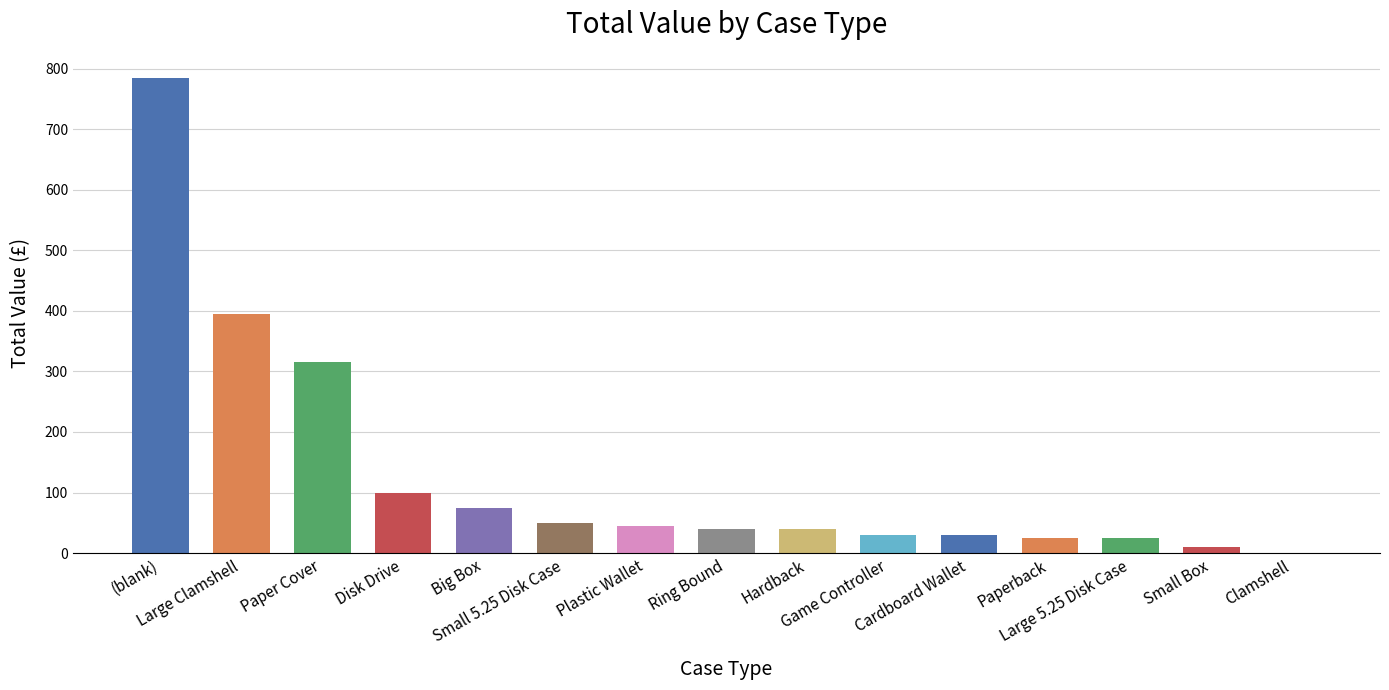

The chart shows a value of 100 at Disk Drive. True or false?

True